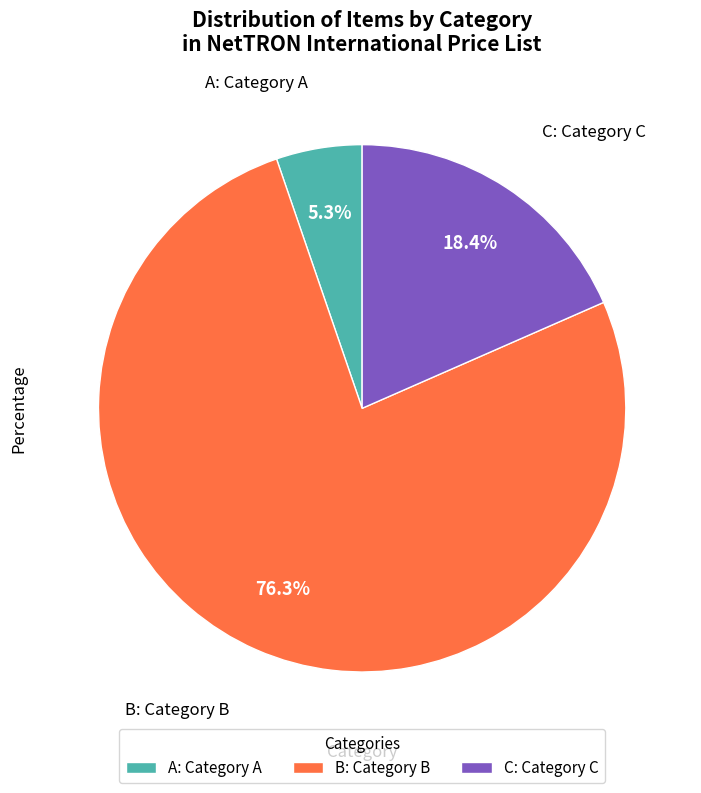

Is the sum of C: Category C and B: Category B greater than half?

Yes